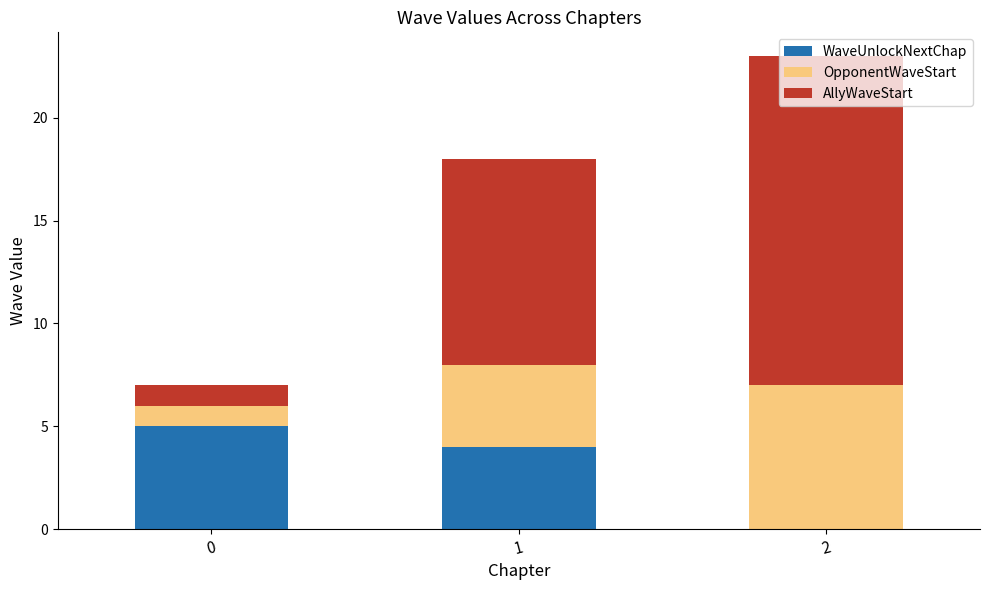

What is the maximum value for WaveUnlockNextChap?

5